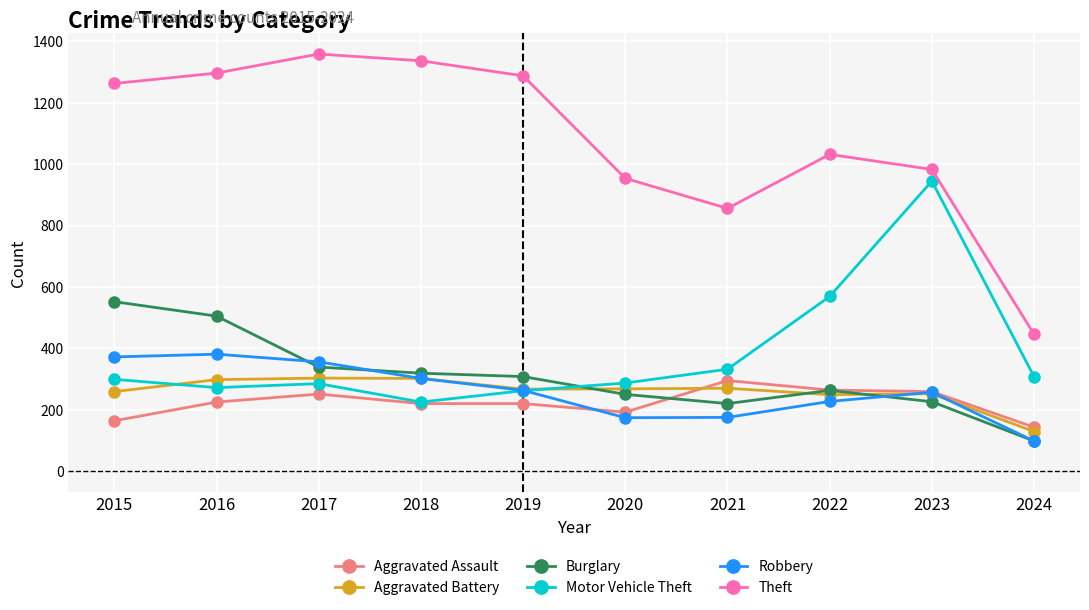

At which label does Aggravated Battery first exceed 268?

2016